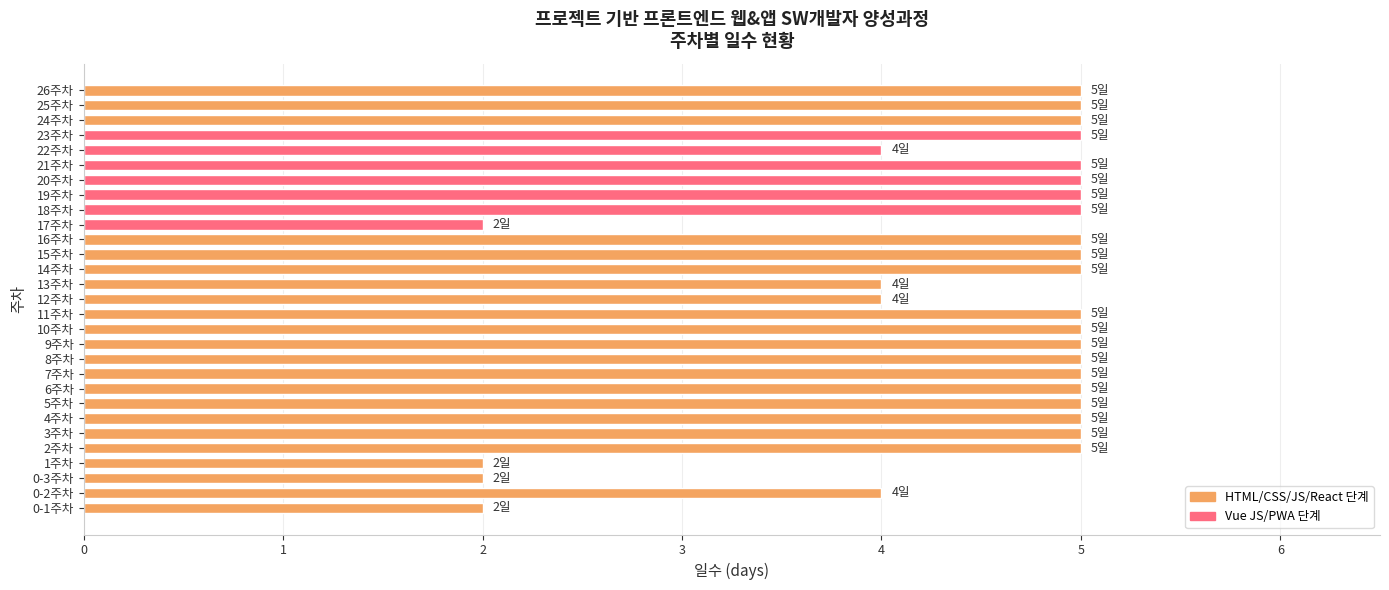

What is the change in value from 0-2주차 to 26주차?

+1